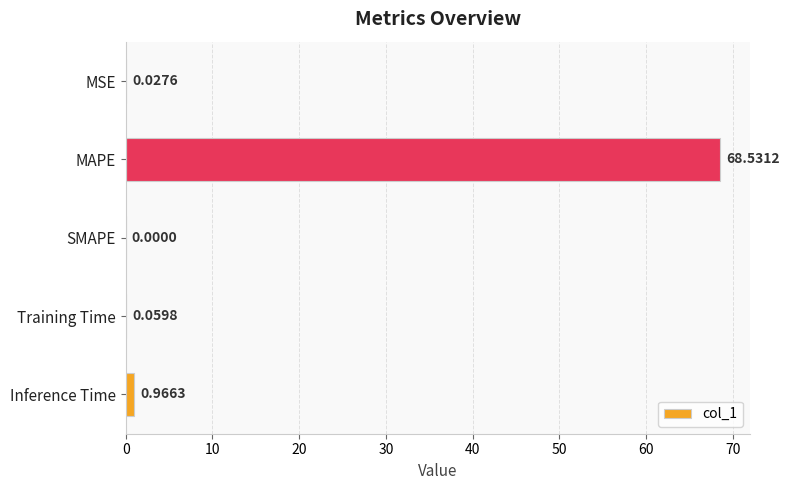

What is the change in value from MSE to MAPE?

+68.5